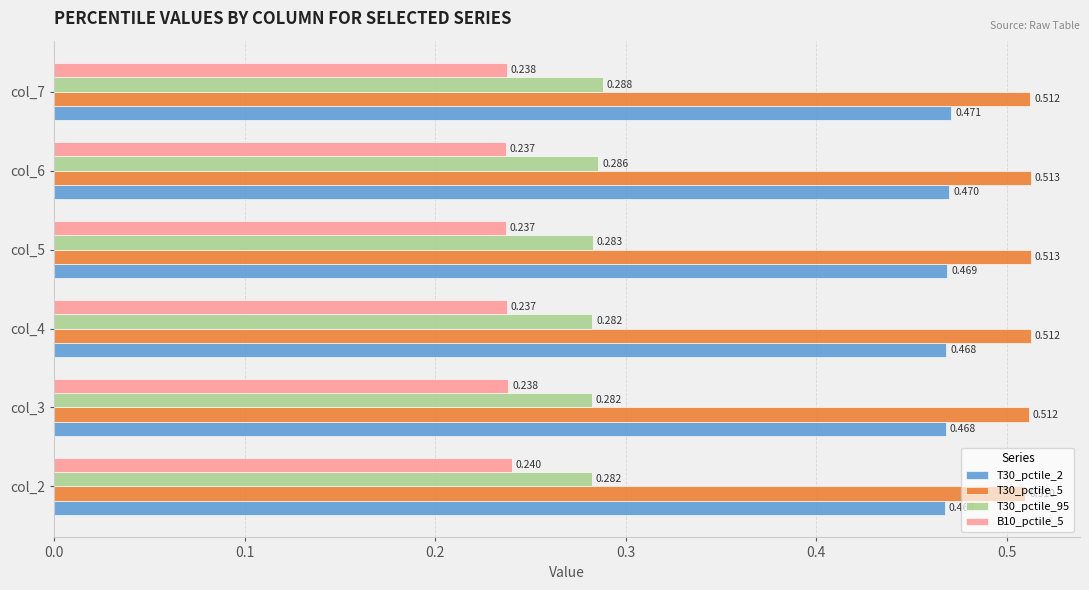

Is the value of B10_pctile_5 at col_6 greater than the value of T30_pctile_95 at col_2?

No